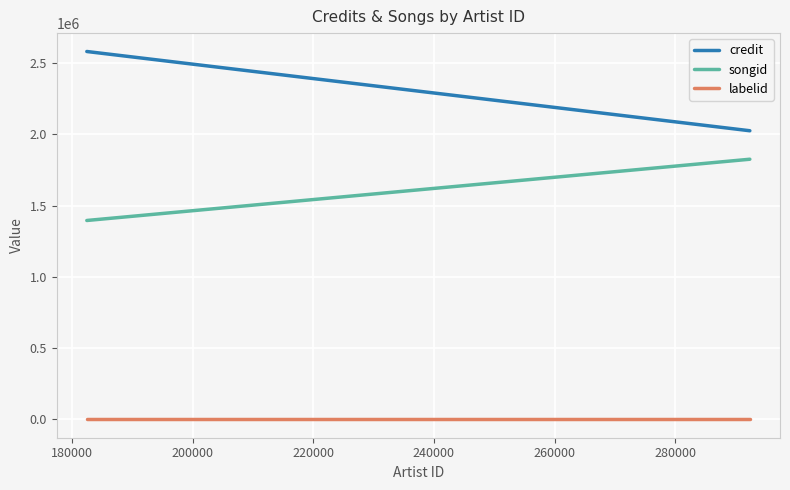

What is the lowest value of the credit series?

2025412